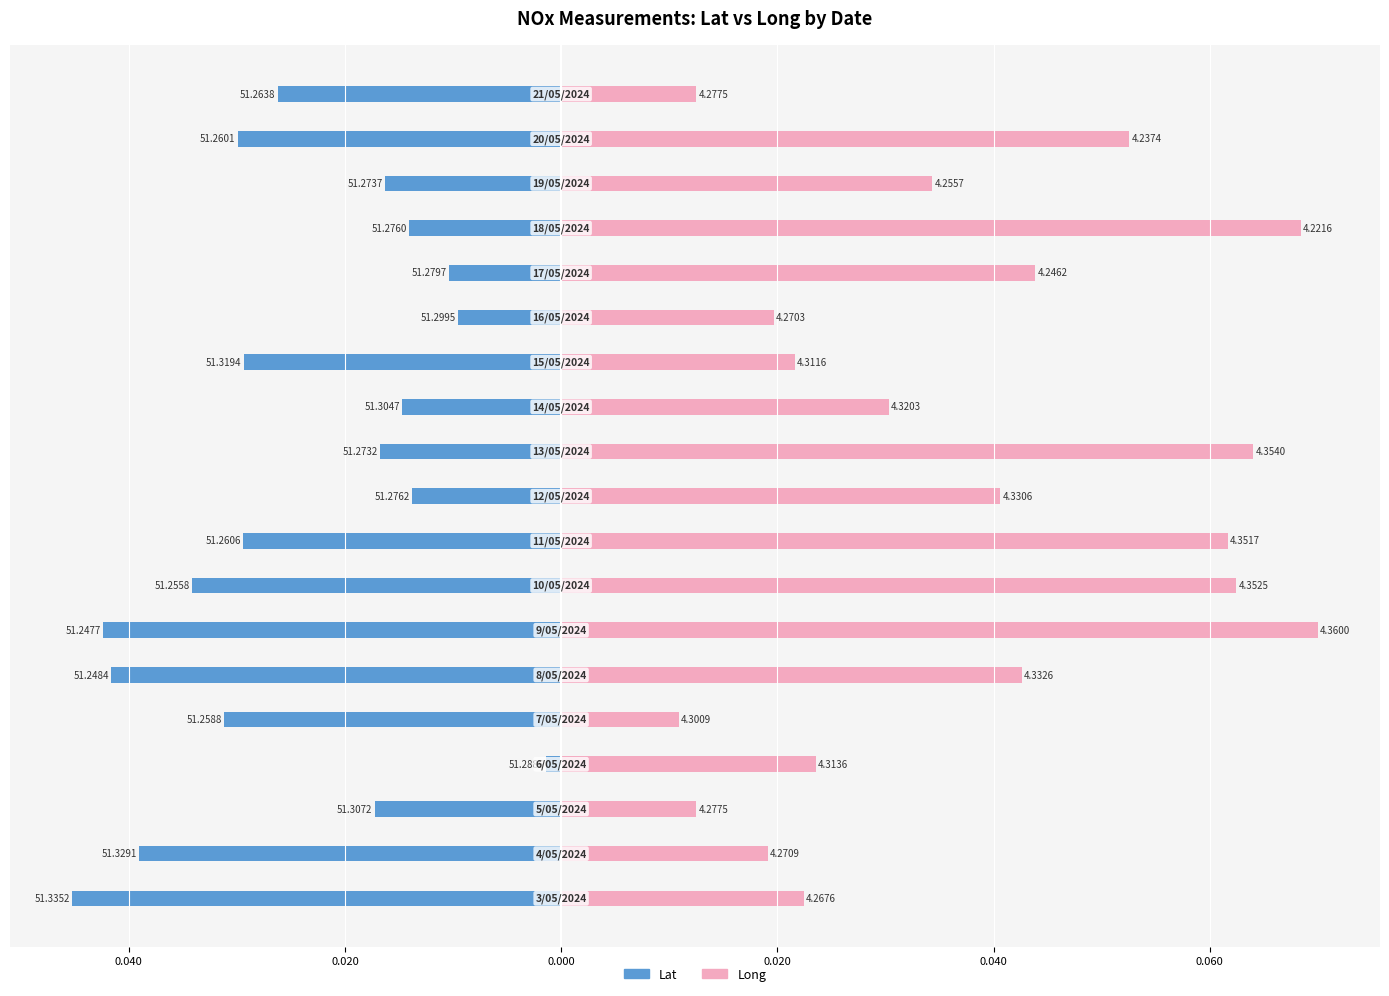

What is the sum of all Long values?

0.7